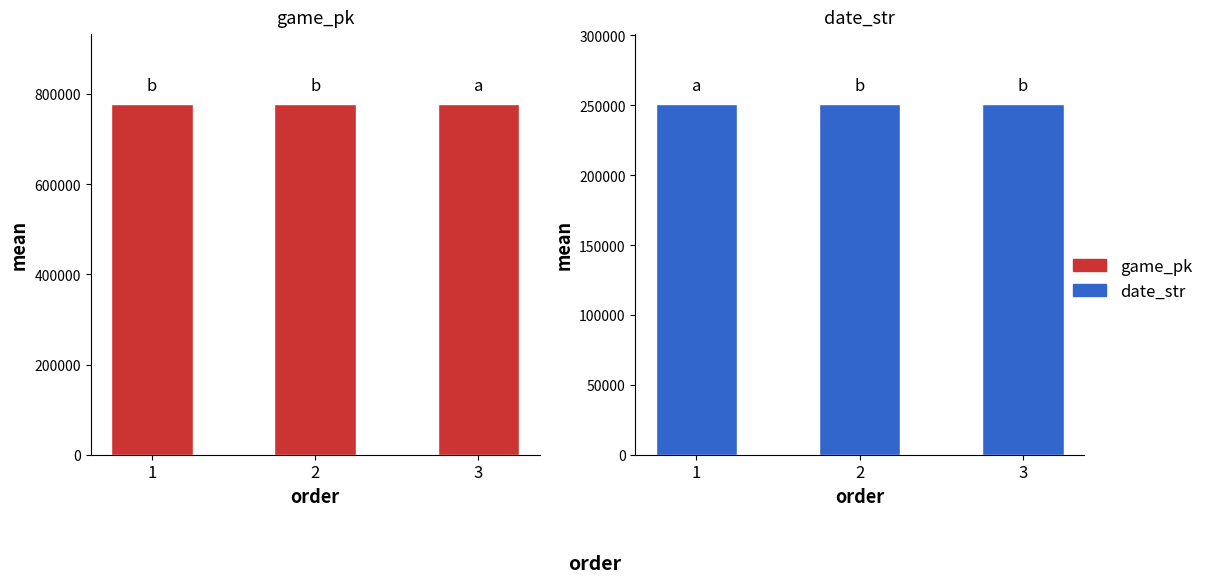

What are all the series names shown in the legend?

game_pk, date_str